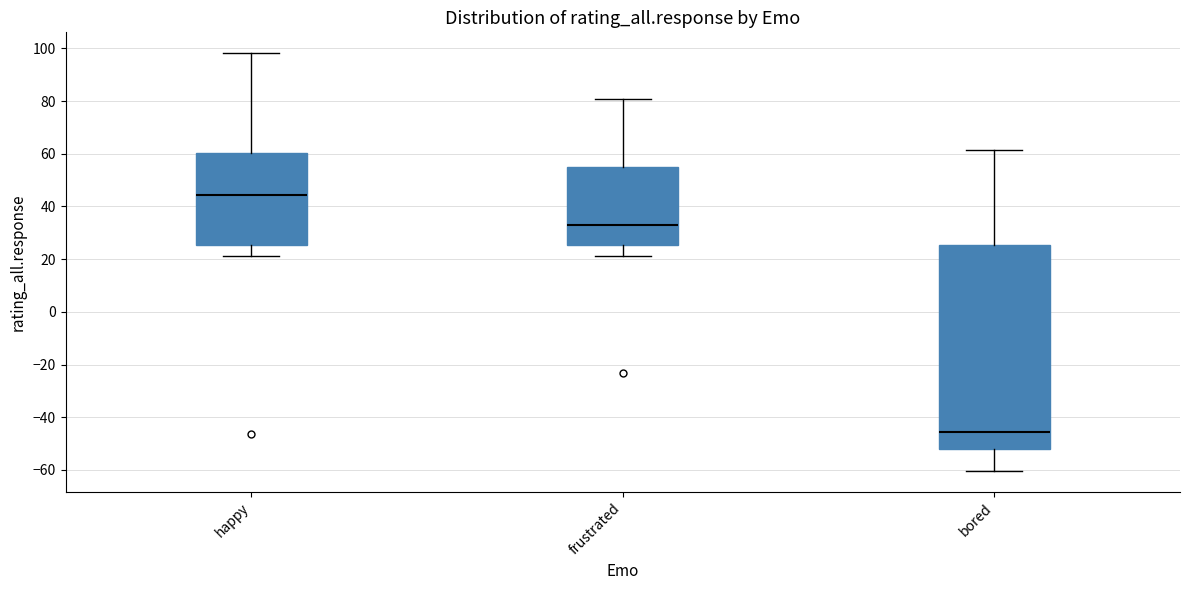

Reading left to right, read every box against the y-axis: the position of its median line, the range the box covers, and the ends of its whiskers. The values are not printed on the chart, so give them approximately, as read against the axis.

happy: median 44, box 26 to 60, whiskers 22 to 98
frustrated: median 34, box 26 to 54, whiskers 22 to 80
bored: median -46, box -52 to 26, whiskers -60 to 62